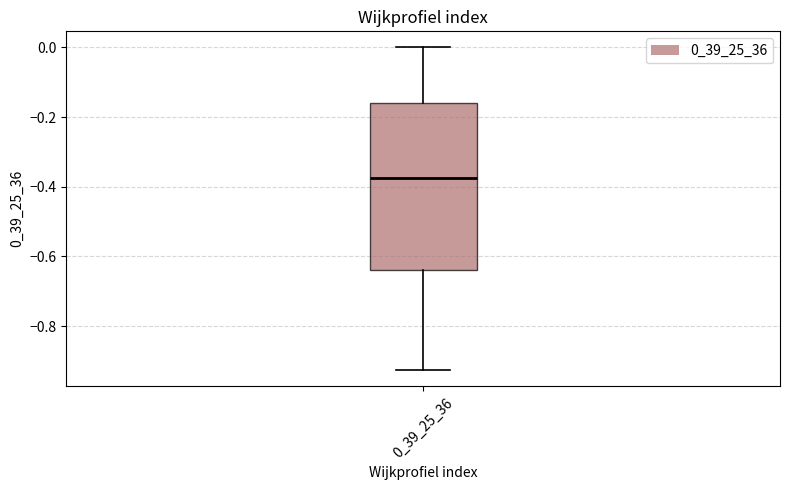

Where does the median line of the box at x = 0_39_25_36 sit on the y-axis? The values are not printed on the chart, so give them approximately, as read against the axis.

-0.38